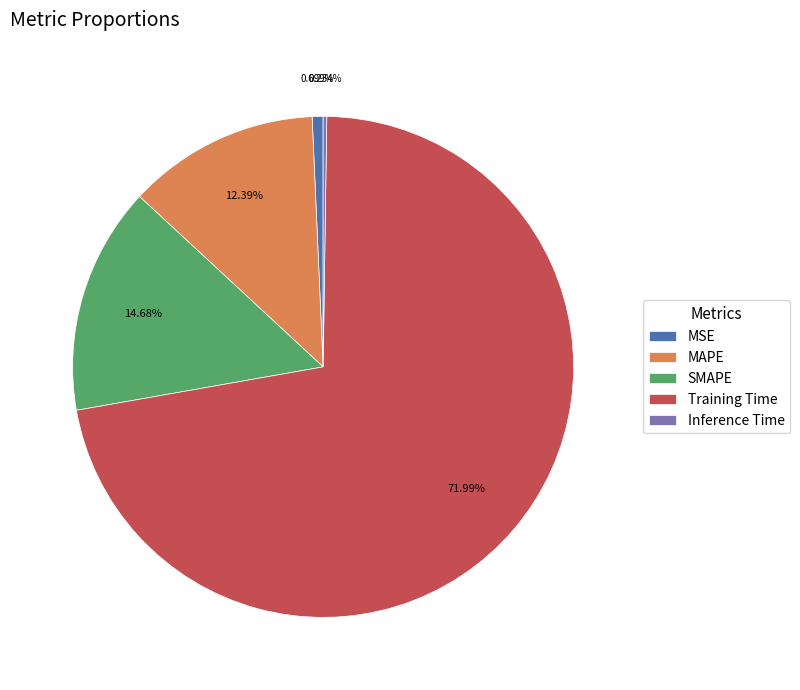

Is it true that SMAPE is 15% of the pie?

True